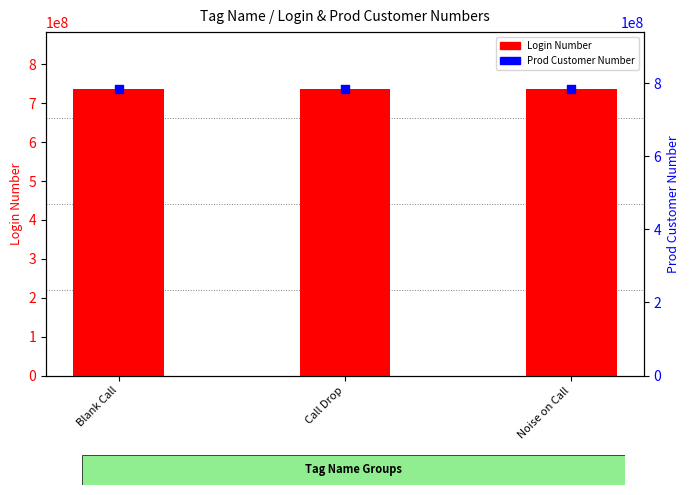

Which series has the largest total across all categories?

Prod Customer Number